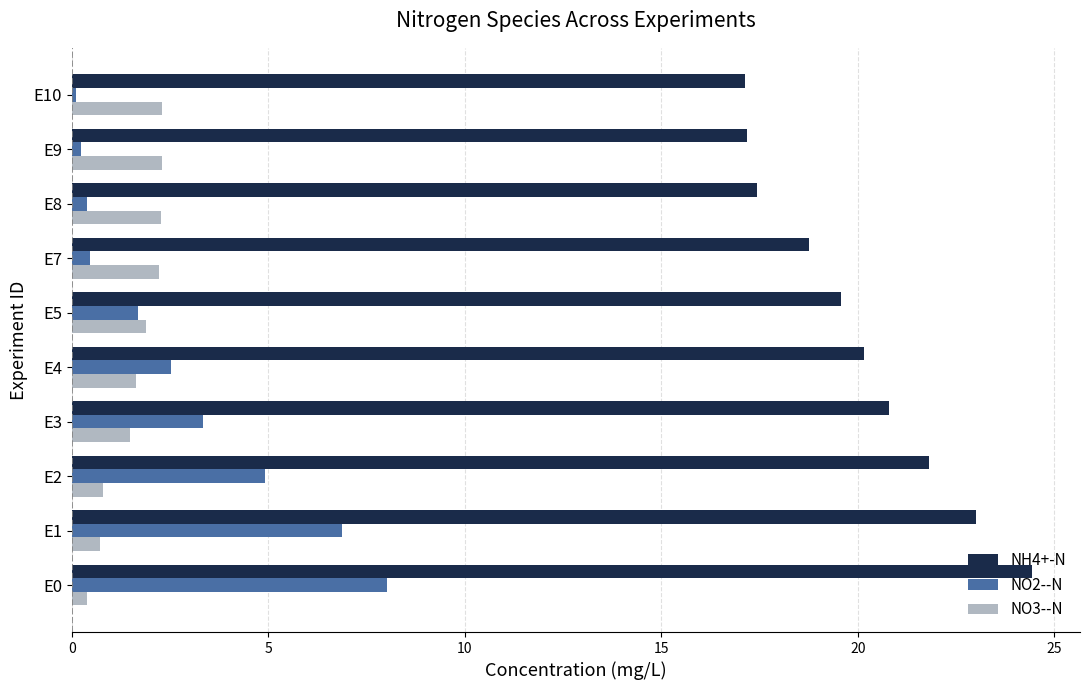

What is the highest value of the NH4+-N series?

24.4